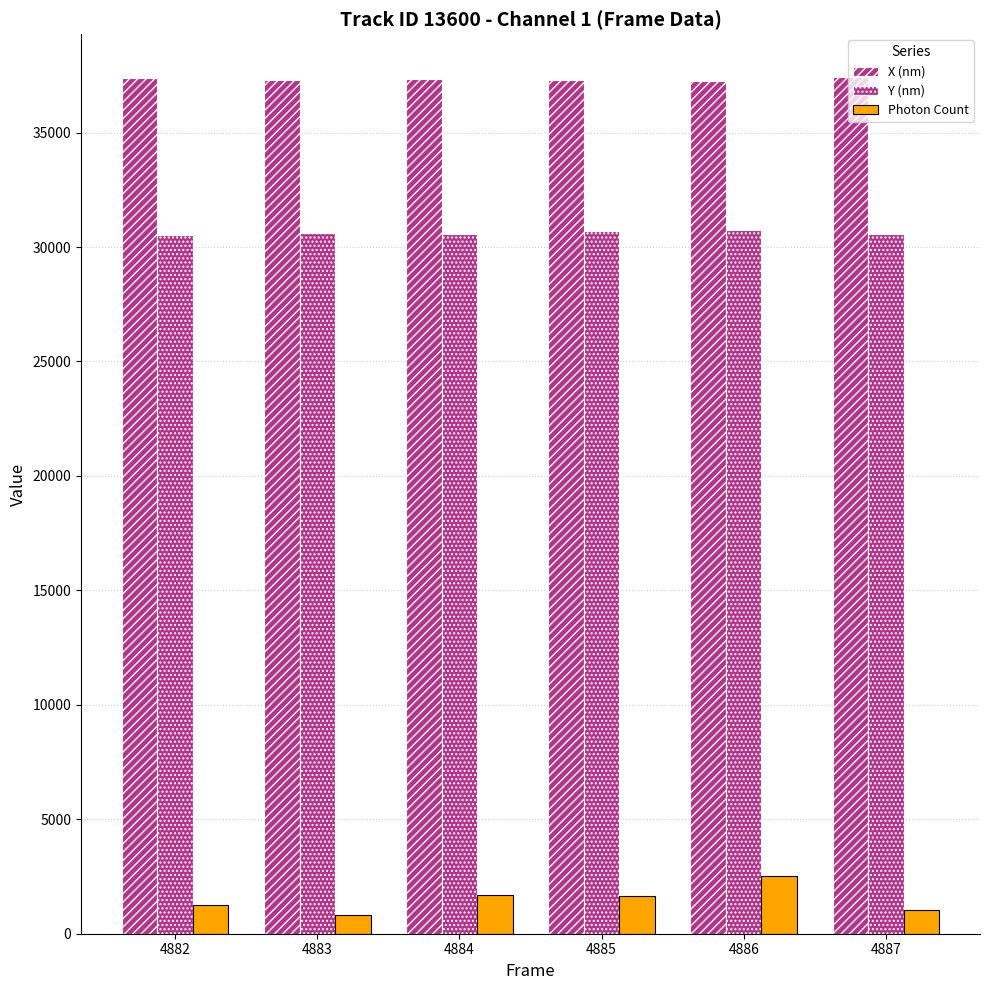

How many values in the Y (nm) series are below 30622?

3